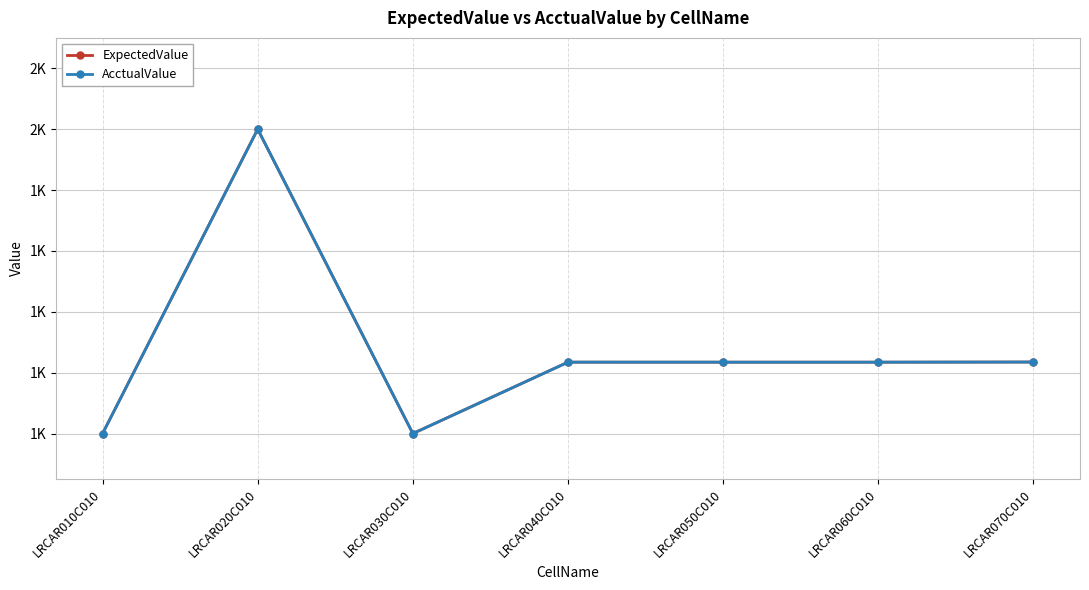

What is the maximum value for ExpectedValue?

2000.0